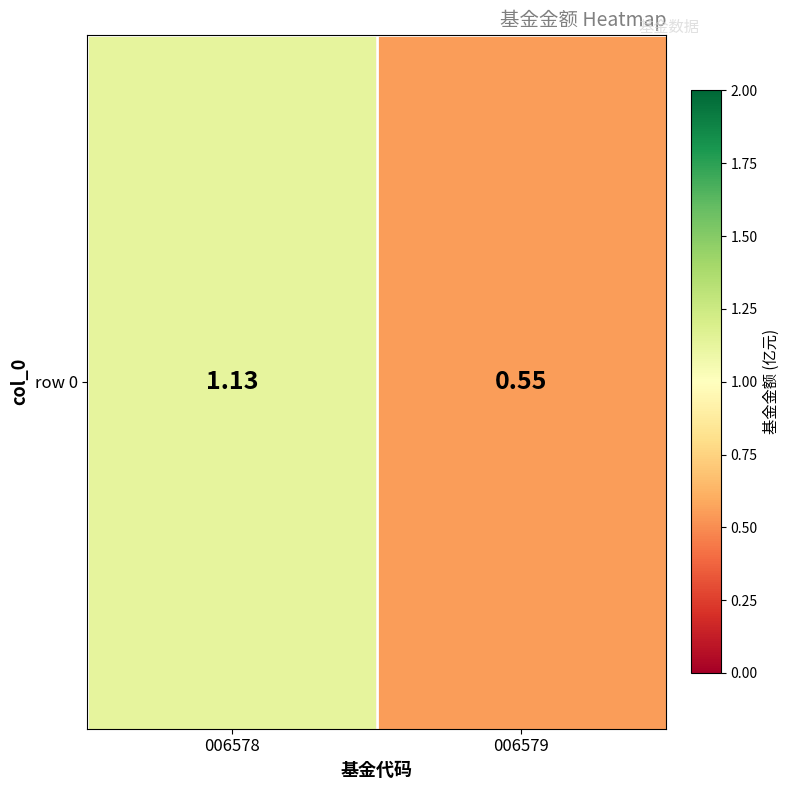

Where does the data first go above 1?

006578